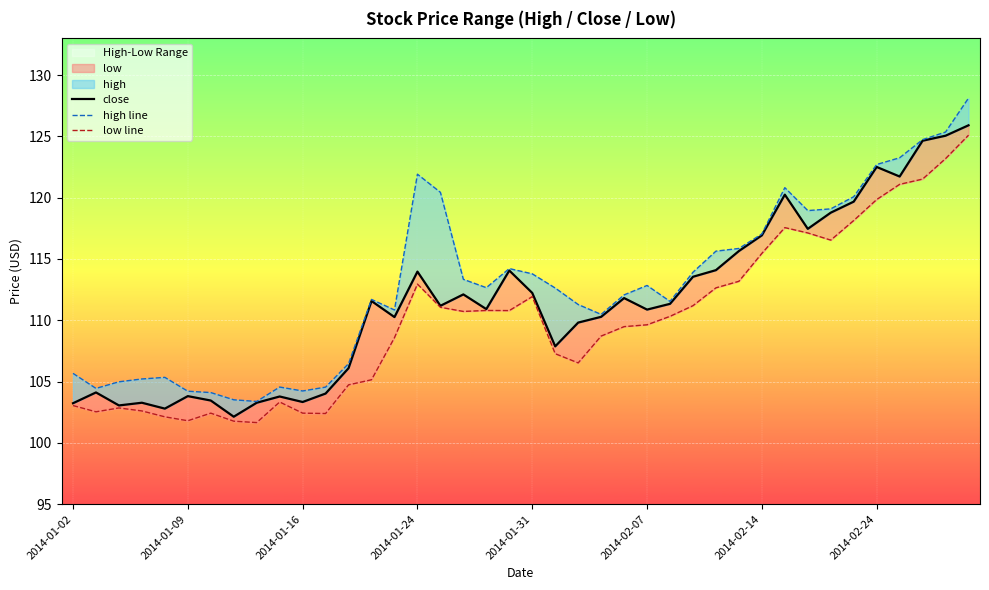

Which series has the widest spread of values?

high line